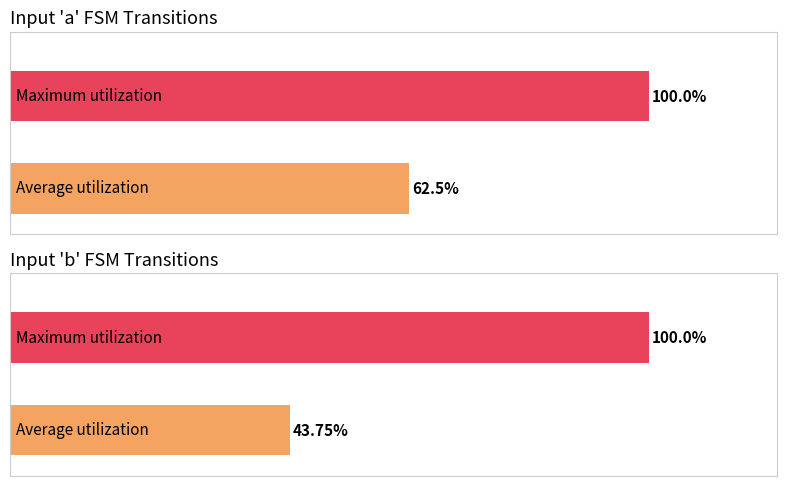

The value of output=0 (input a) at state 1 is 0. True or false?

False